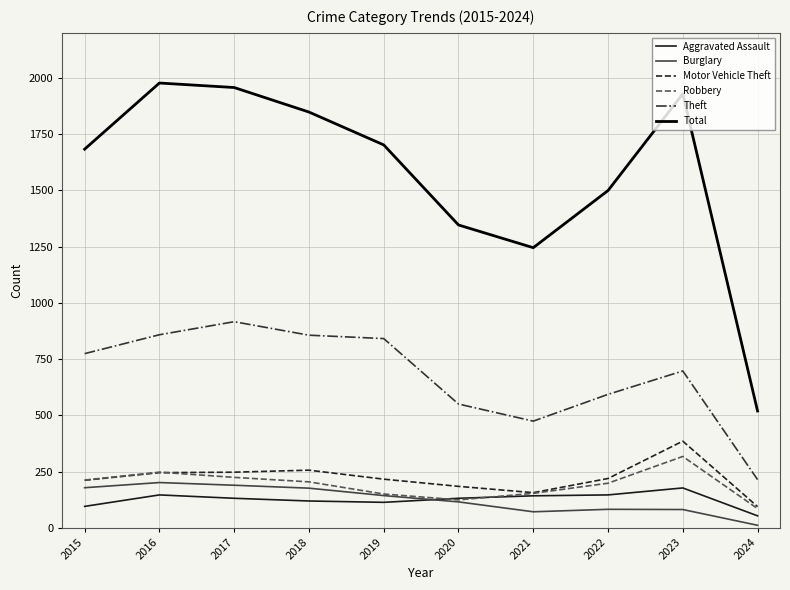

The Theft series shows 916 at 2017. True or false?

True